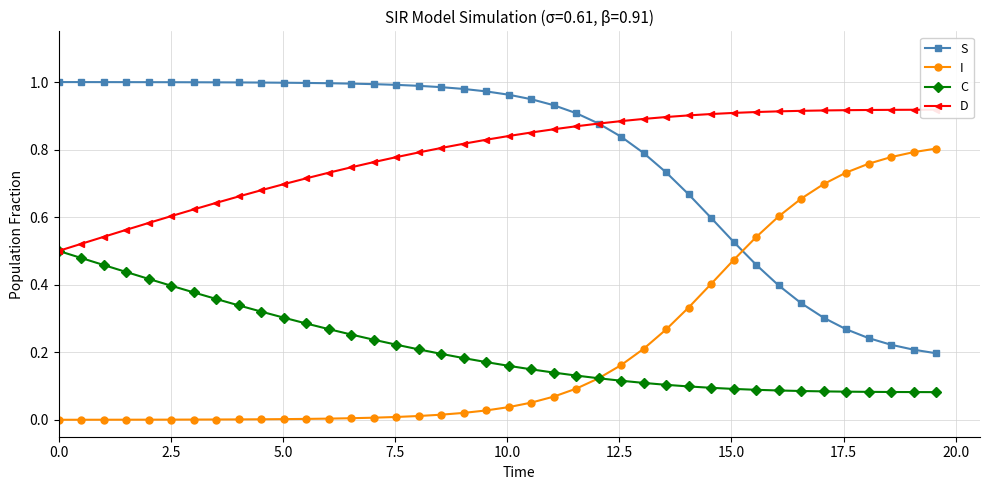

How many lines are shown in the chart?

4